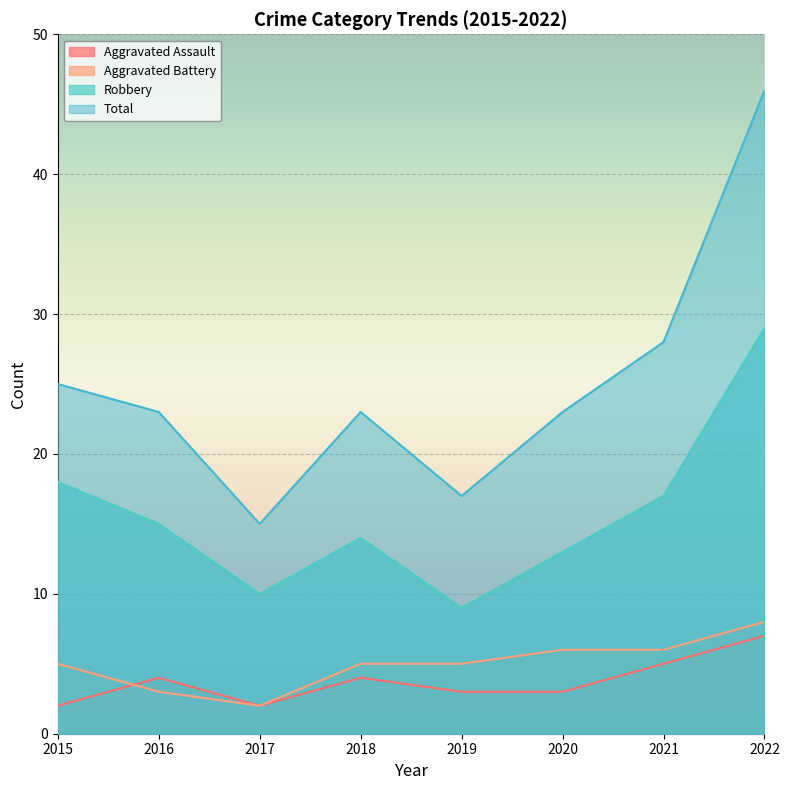

What is the sum of the Aggravated Assault values at 2016 and 2021?

9